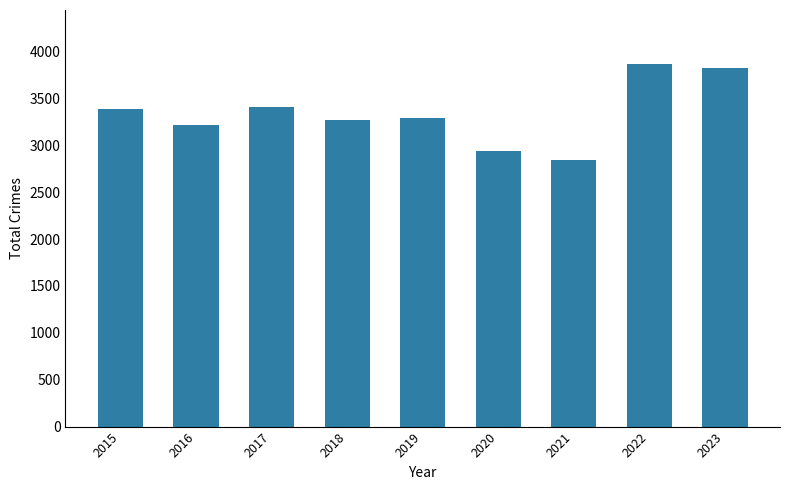

What is the sum of the values at 2015 and 2021?

6240